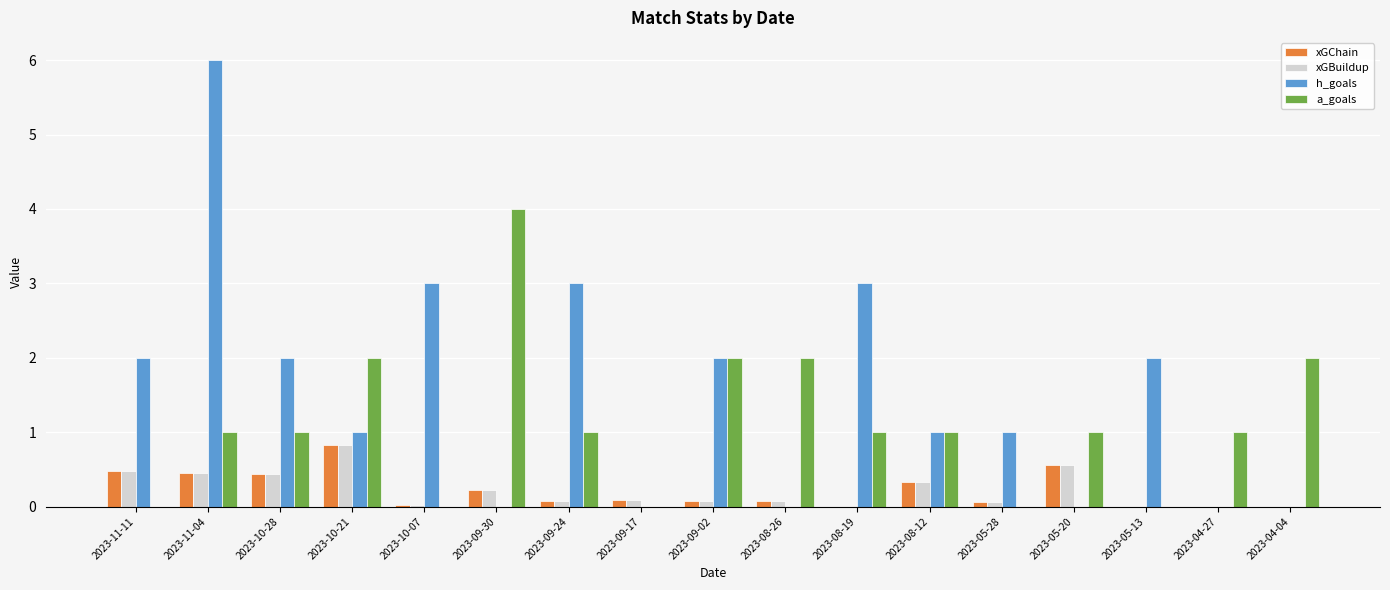

True or false: a_goals has a value of 1.0 at 2023-04-27.

True